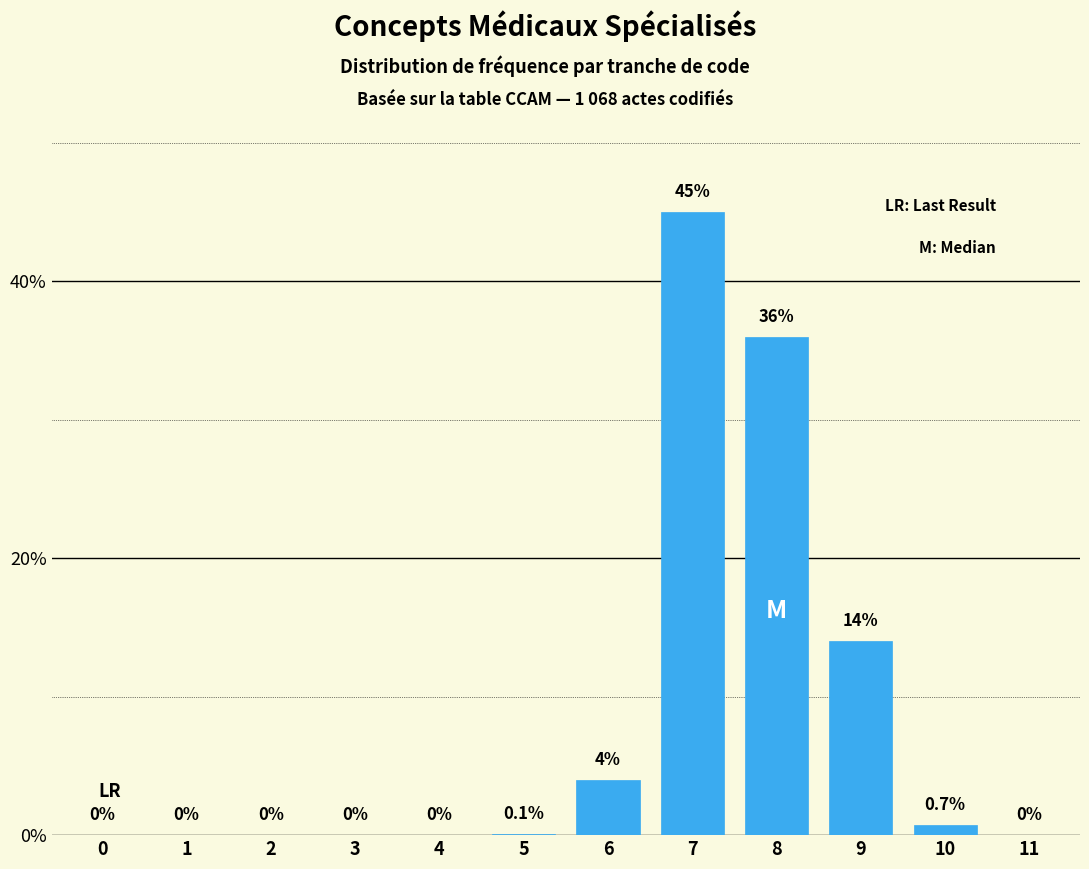

Reading left to right, list all the values displayed in this chart.

0=0.0	1=0.0	2=0.0	3=0.0	4=0.0	5=0.1	6=4.0	7=45.0	8=36.0	9=14.0	10=0.7	11=0.0